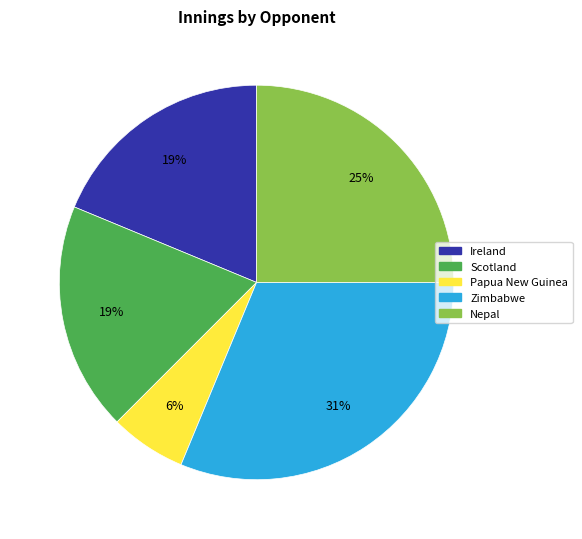

To the nearest percent, what is the combined percentage of Scotland and Nepal?

44%